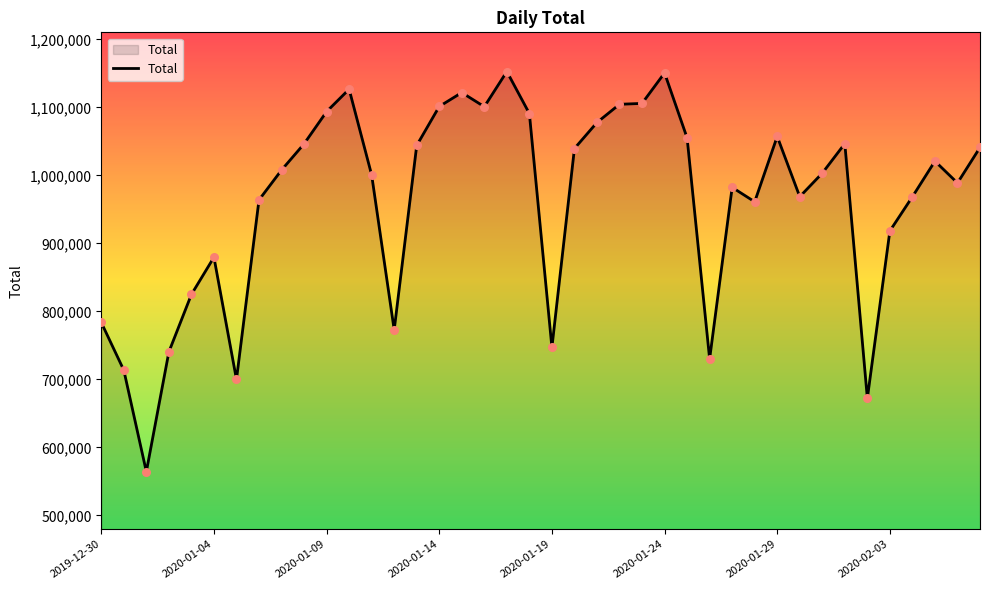

What is the maximum value shown in the chart?

1152698